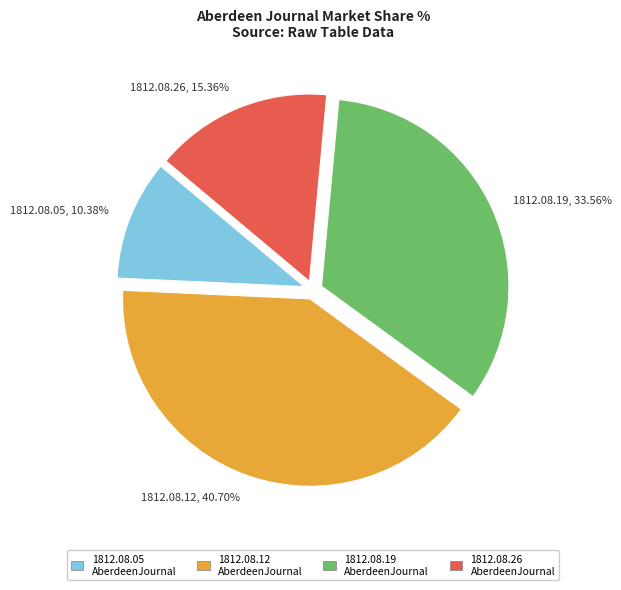

Does 1812.08.26, 15.36% account for over 50% of the chart?

No